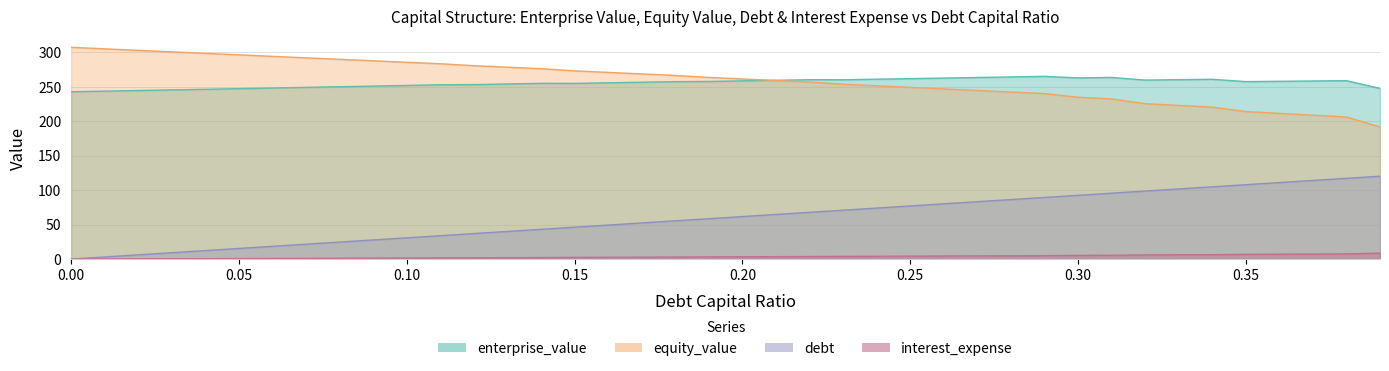

True or false: interest_expense and enterprise_value cross at least once.

False